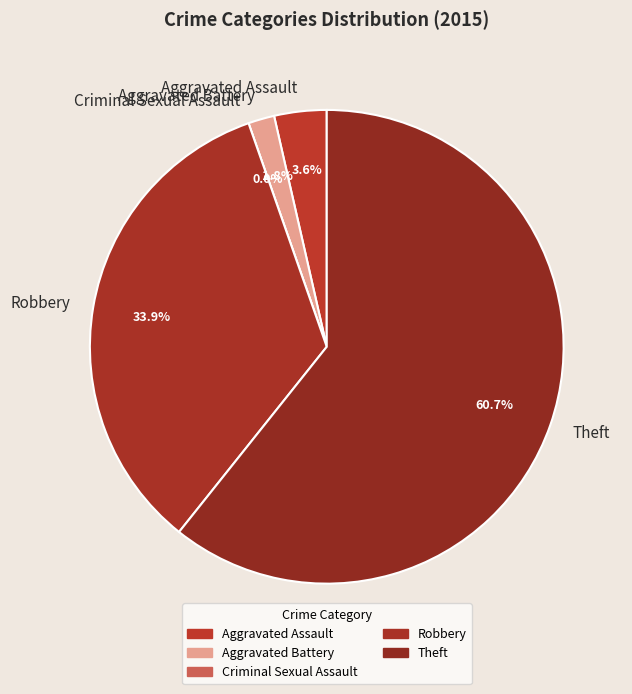

What is the change in value from Aggravated Assault to Robbery?

+17